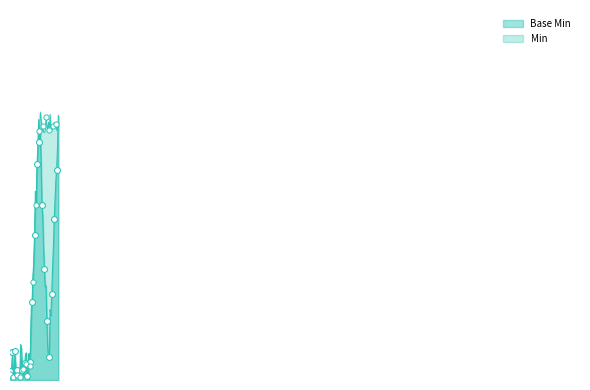

What is the change in value from Extension.extension to Extension.value[x] valueUnsignedInt?

+1